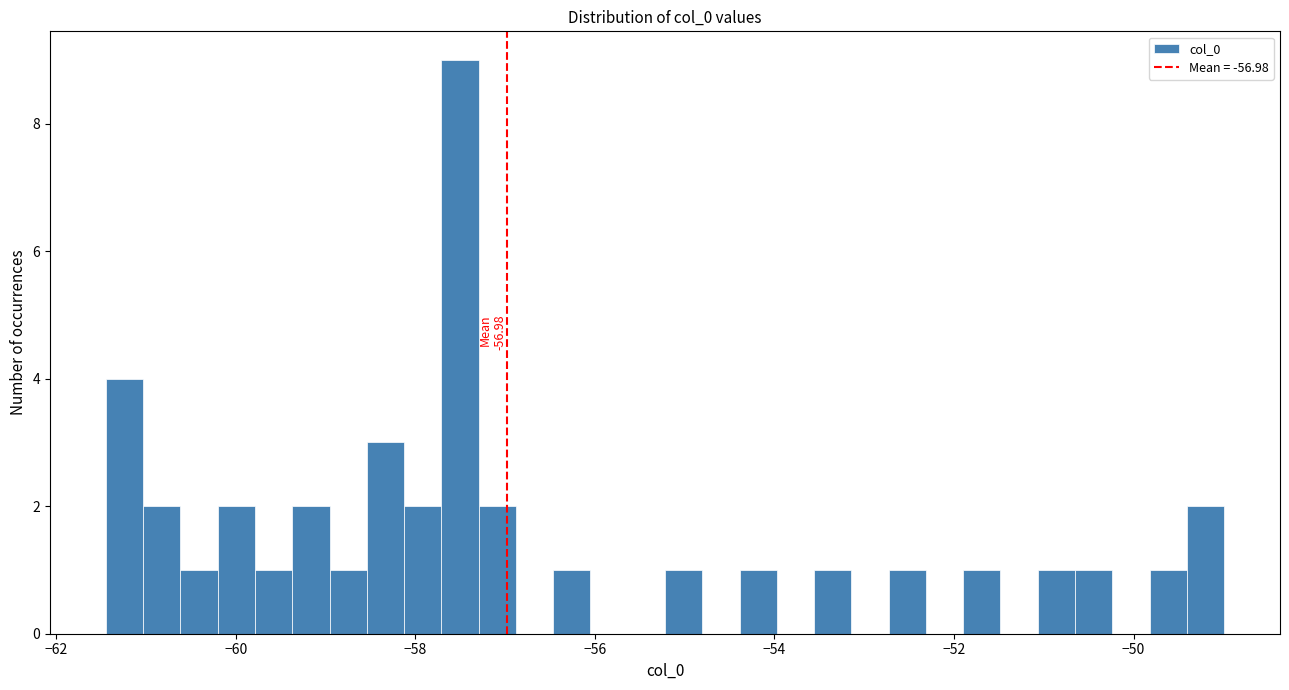

Read against the x-axis, roughly where is the centre of the tallest bar?

-57.6